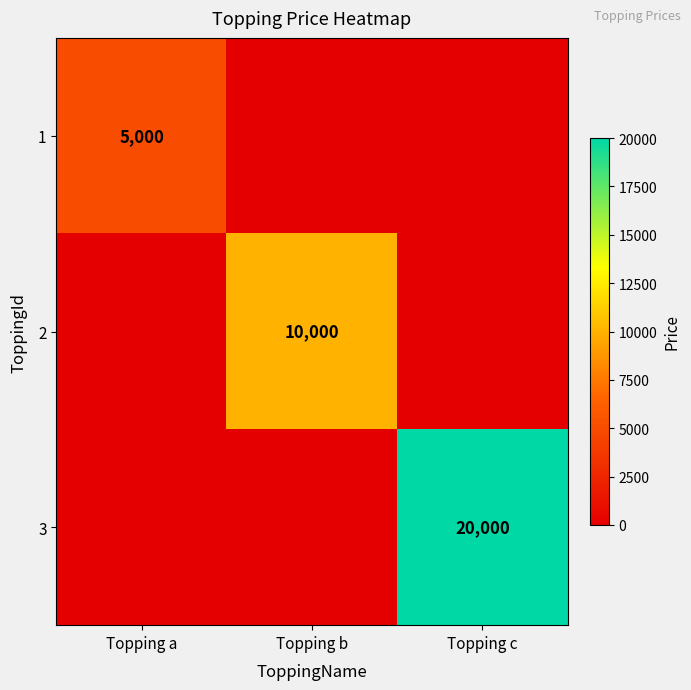

What is the difference between the highest and lowest values at Topping b?

10000